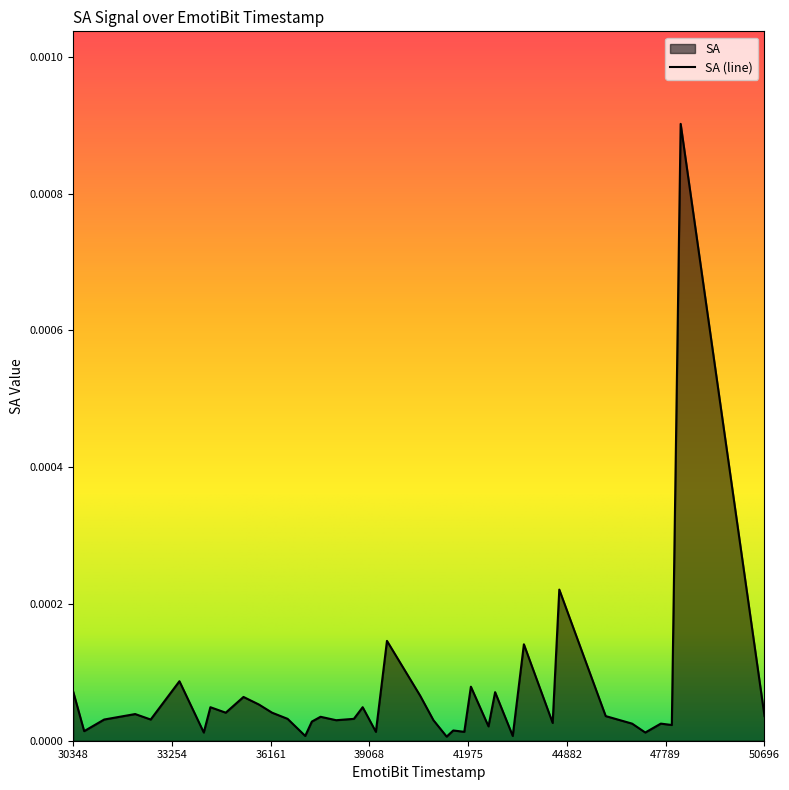

The chart shows a value of 0.0 at 37178. True or false?

True